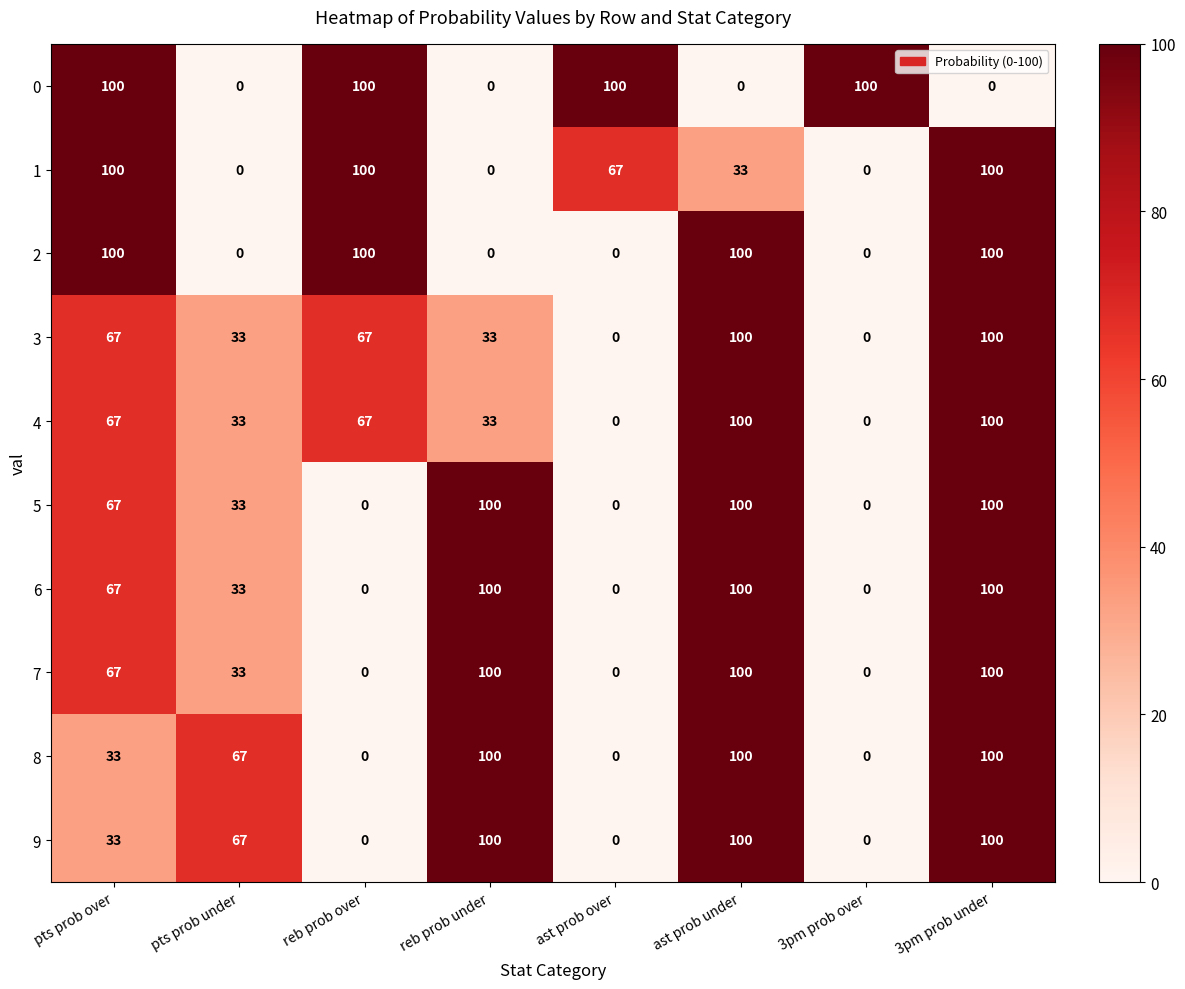

Count the 1 values in the range 0 to 100.

8